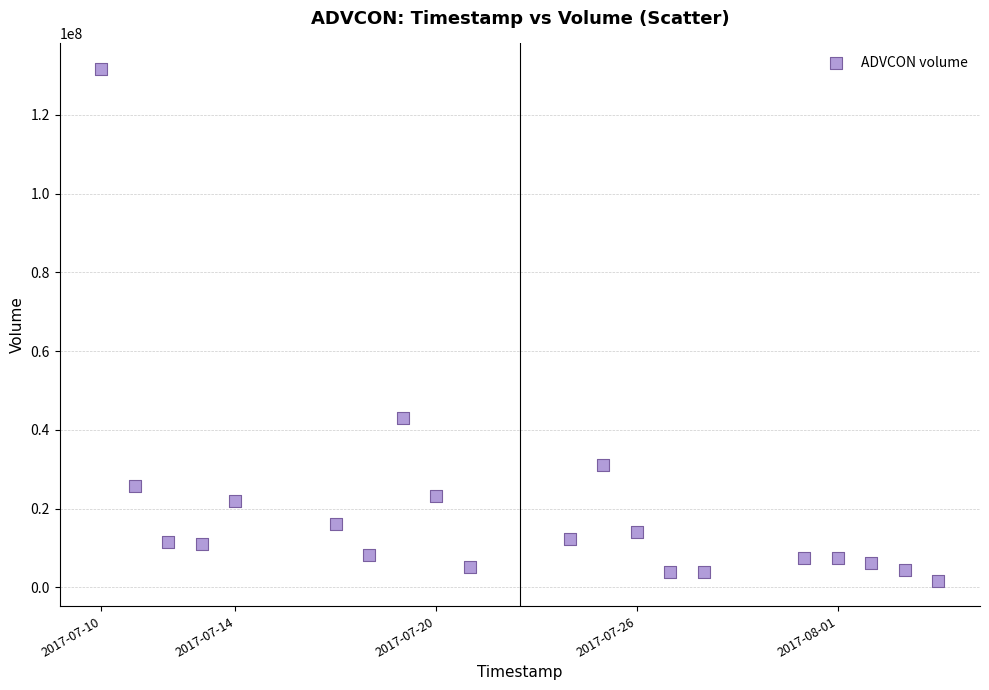

What Y value in the scatter plot is closest to 66669700?

42883700